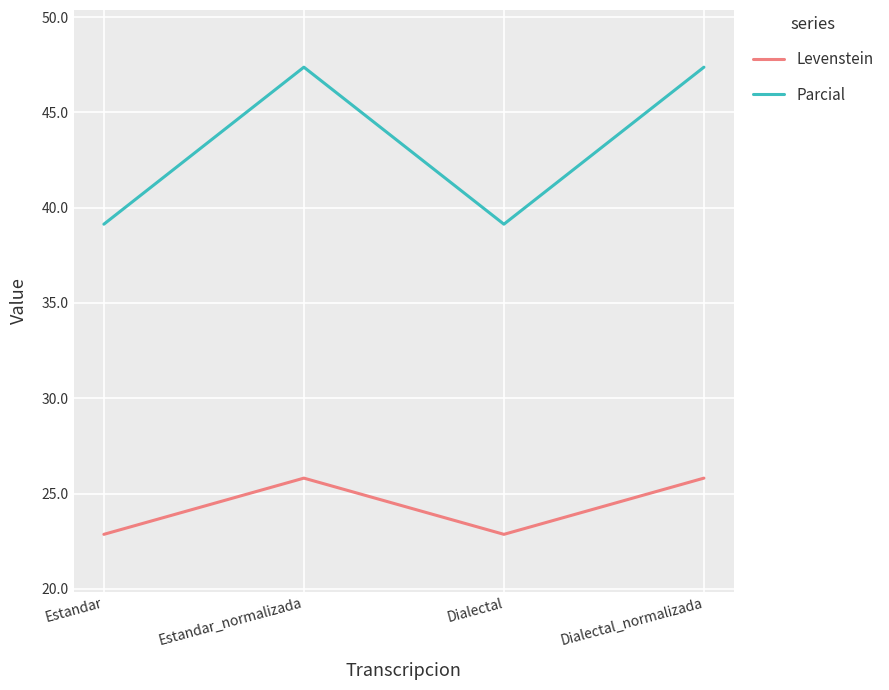

At how many categories does at least one series exceed 37?

4